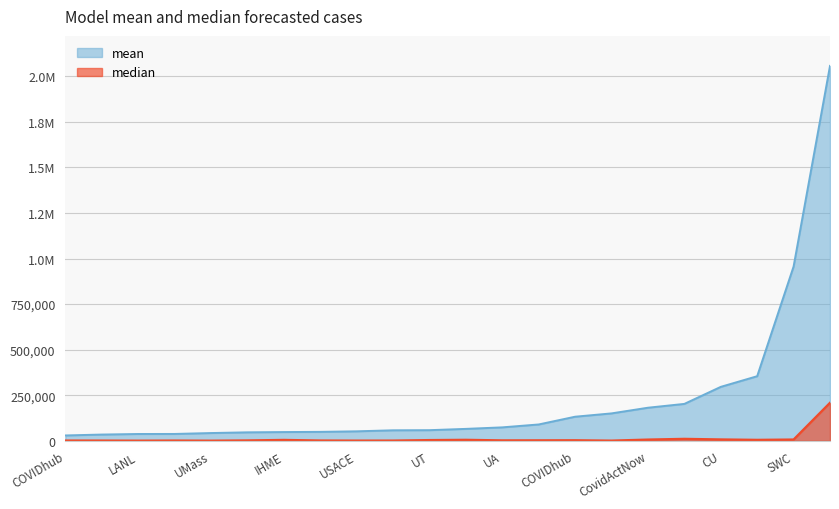

The value of median at USACE is 1368.4. True or false?

True